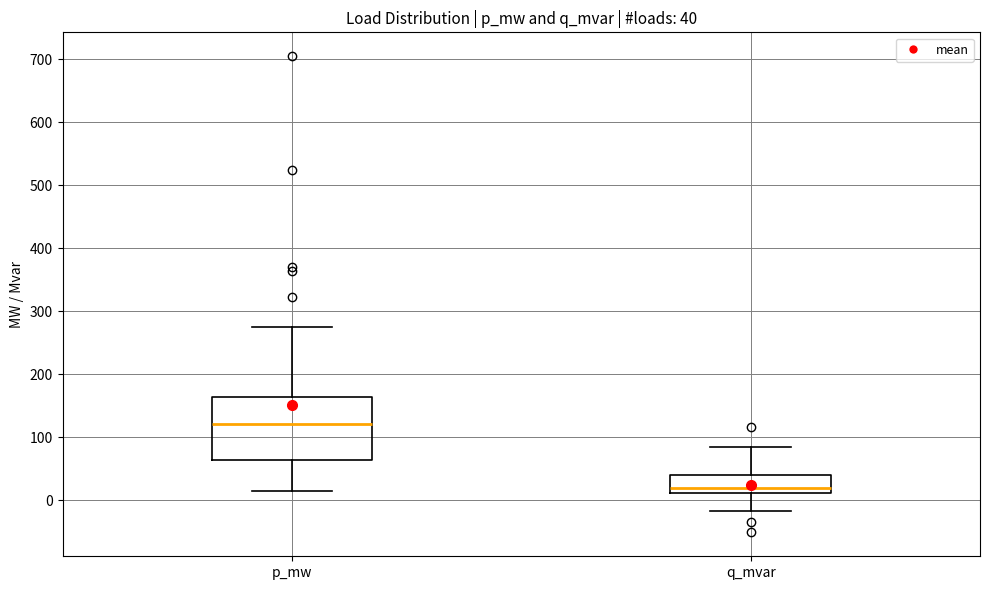

Comparing the boxes themselves (not the whiskers), which one is the tallest?

p_mw